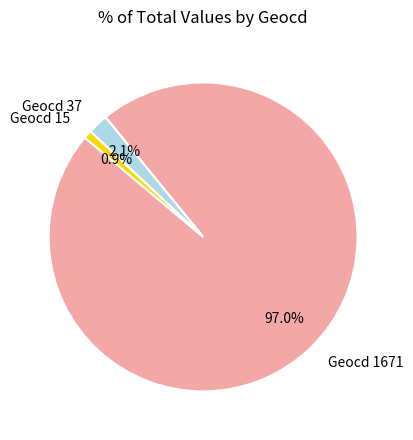

Which category has the biggest portion of the pie?

Geocd 1671